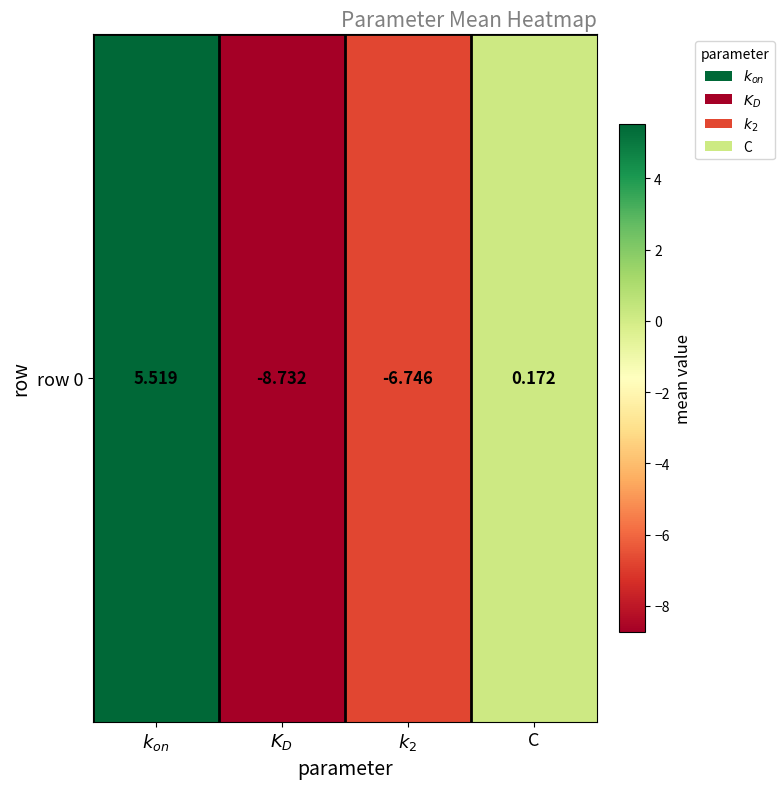

Where does the data first go above 0?

$k_{on}$